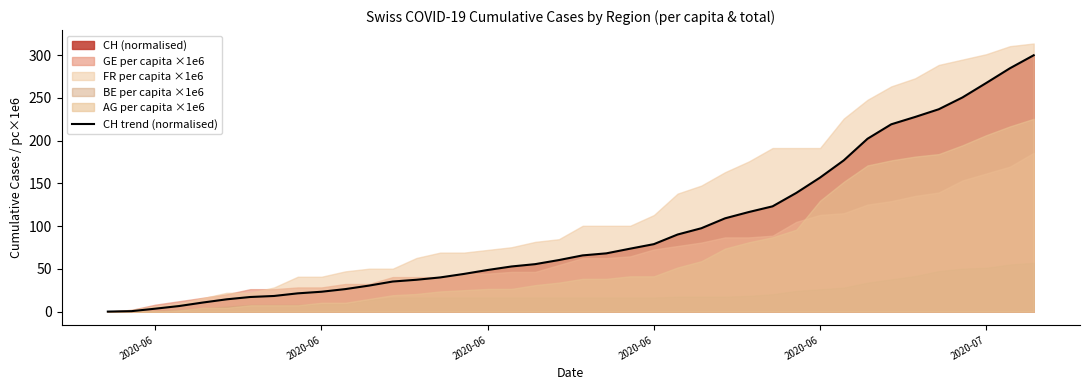

Where is the data nearest to the value 150?

2020-06